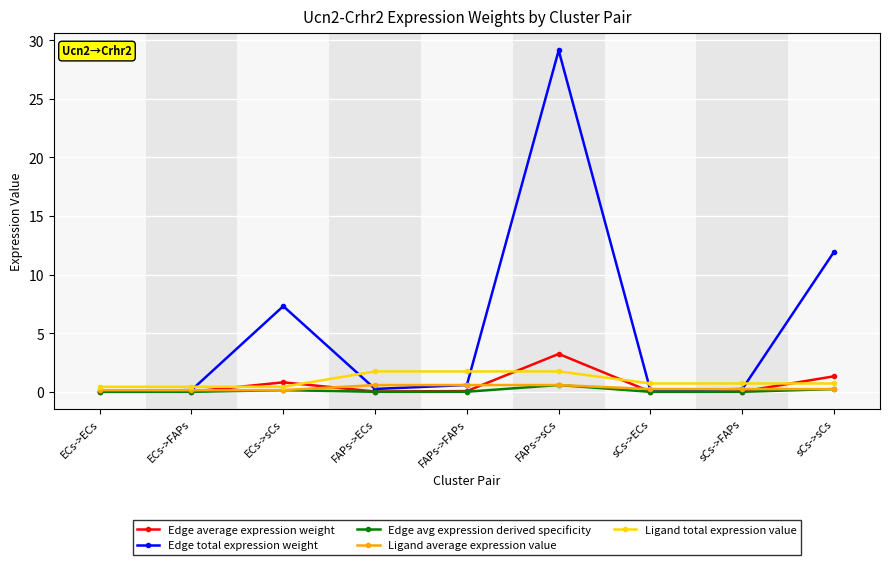

What is the label of the 4th point from the right?

FAPs->sCs